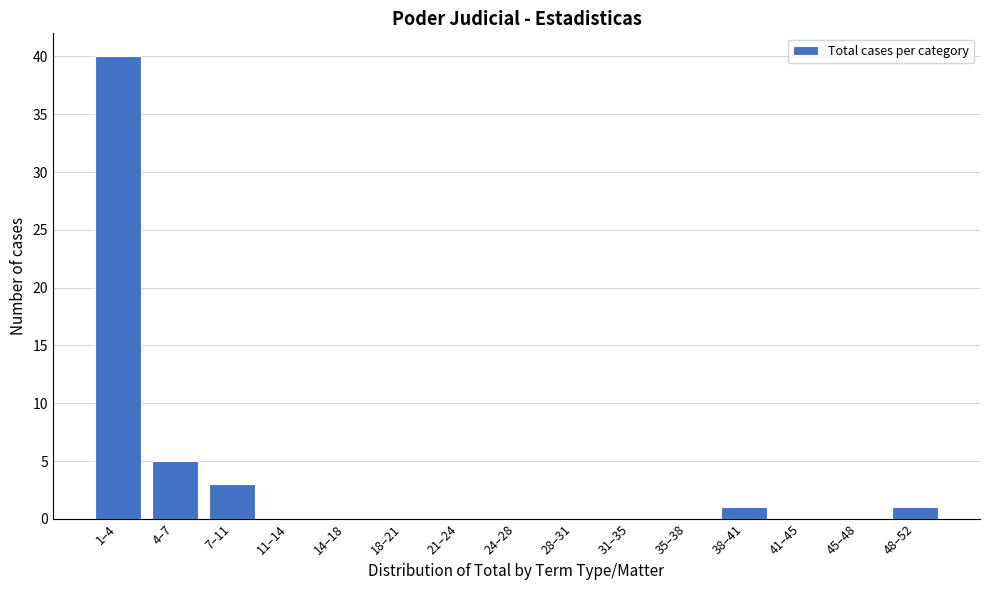

Reading left to right, extract all data points from this chart.

1–4=40	4–7=5	7–11=3	11–14=0	14–18=0	18–21=0	21–24=0	24–28=0	28–31=0	31–35=0	35–38=0	38–41=1	41–45=0	45–48=0	48–52=1